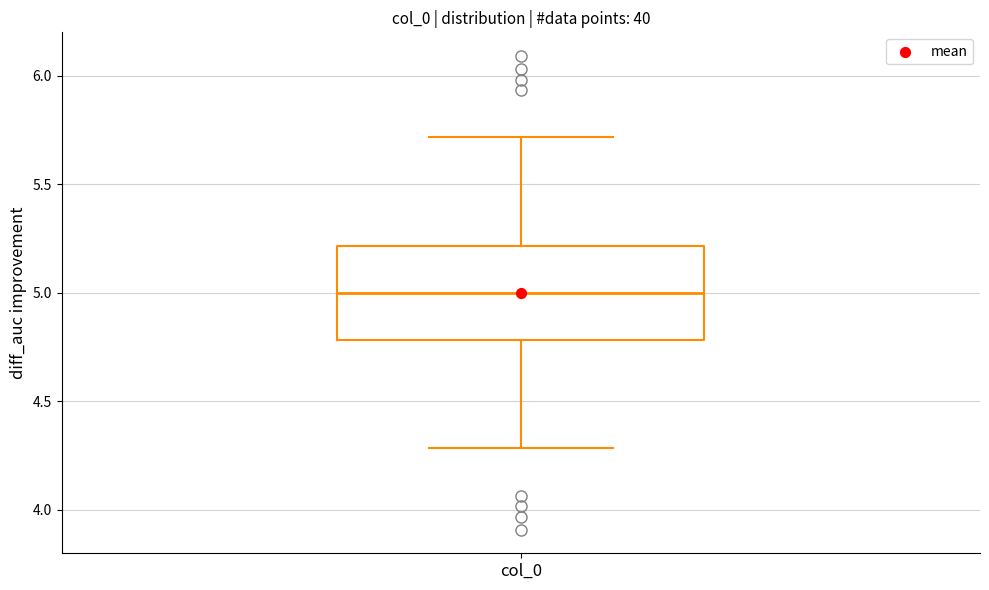

Read this box plot against the y-axis: the position of the median line, the range covered by the box, and the ends of both whiskers. The values are not printed on the chart, so give them approximately, as read against the axis.

median 5.0, box 4.8 to 5.2, whiskers 4.3 to 5.7